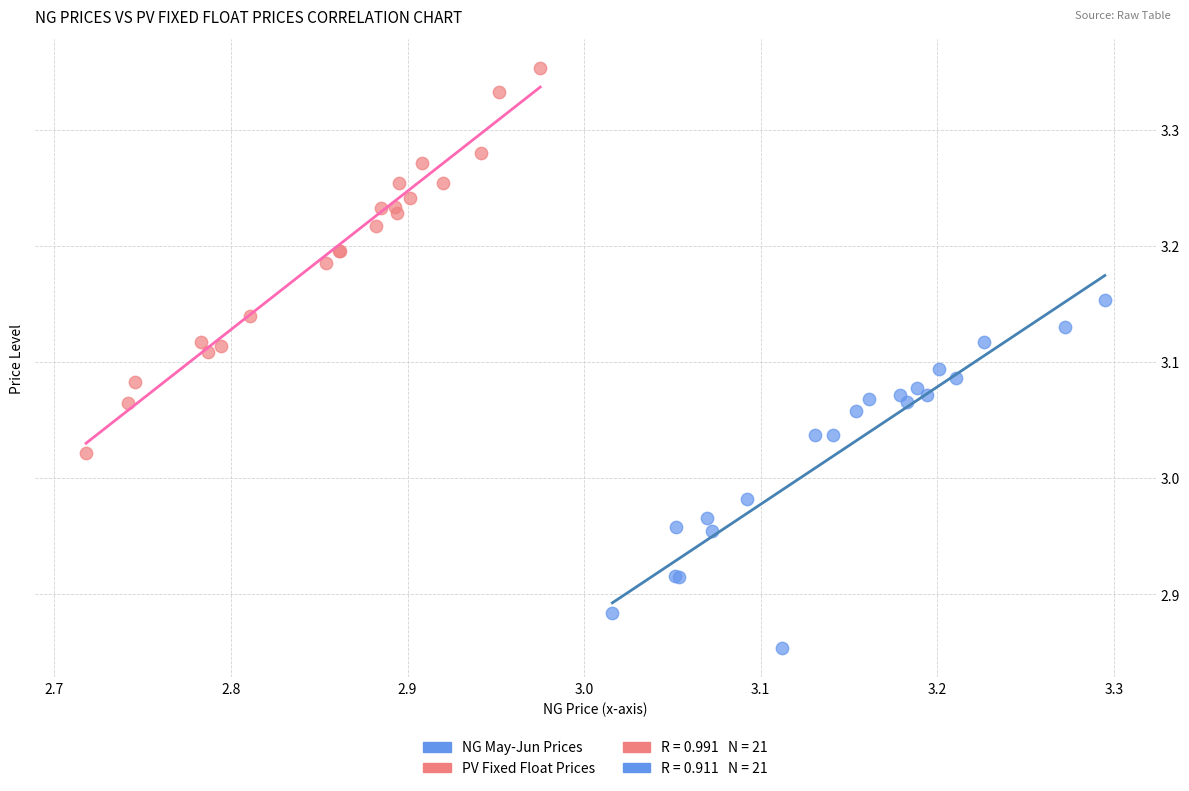

Which series contains the highest Y value?

PV Fixed Float Prices